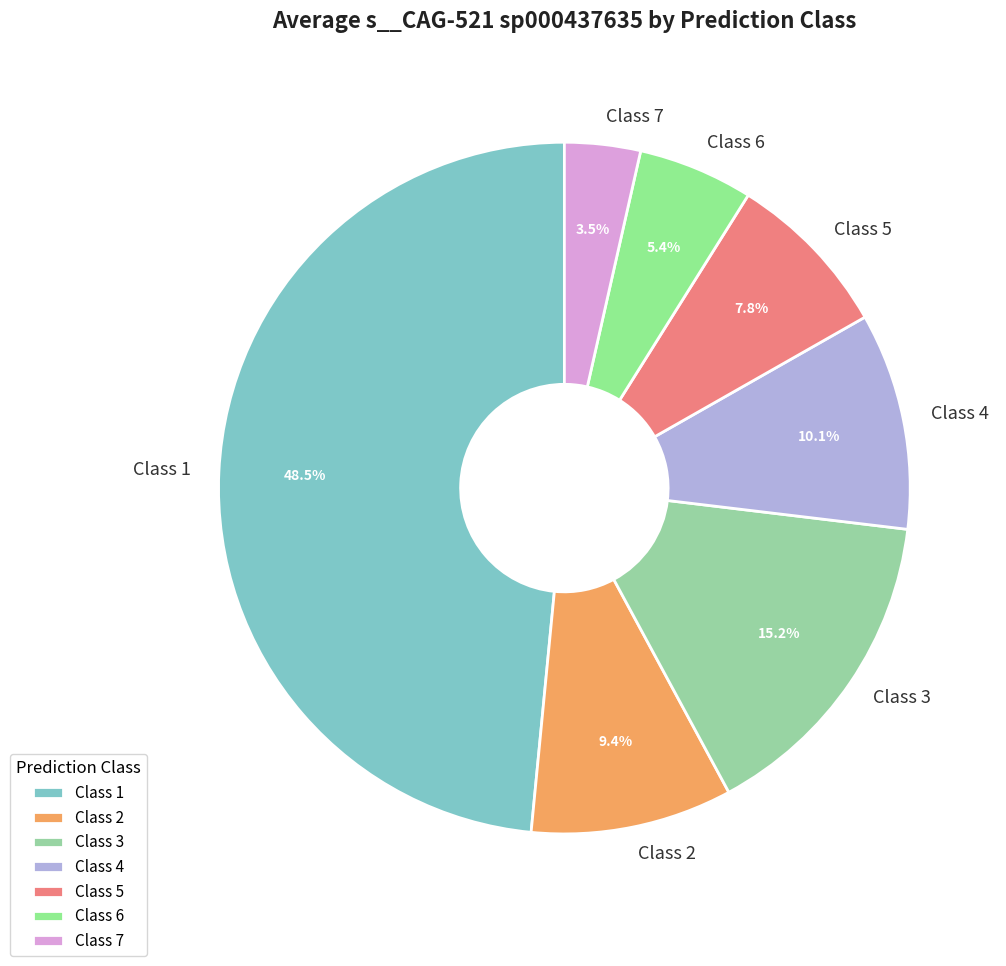

Does any single category account for the majority?

No